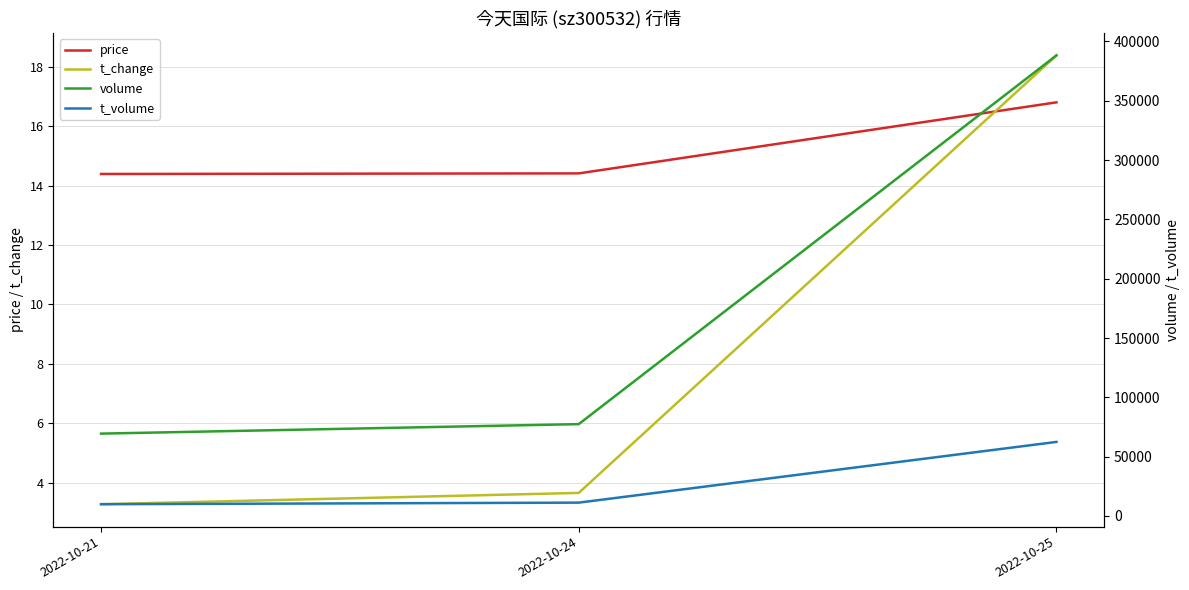

The value of volume at 2022-10-21 is 69388.0. True or false?

True